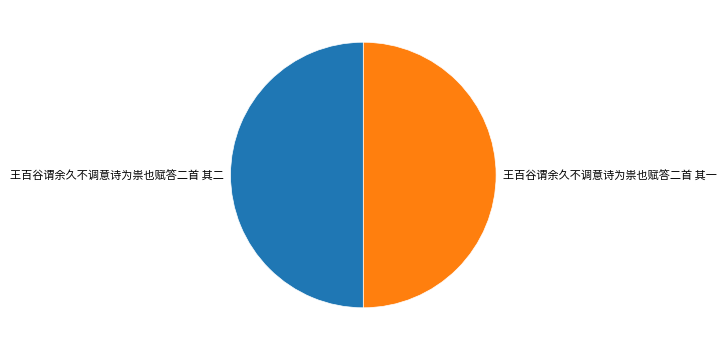

Do 王百谷谓余久不调意诗为祟也赋答二首 其一 and 王百谷谓余久不调意诗为祟也赋答二首 其二 together represent more than half of the pie?

Yes